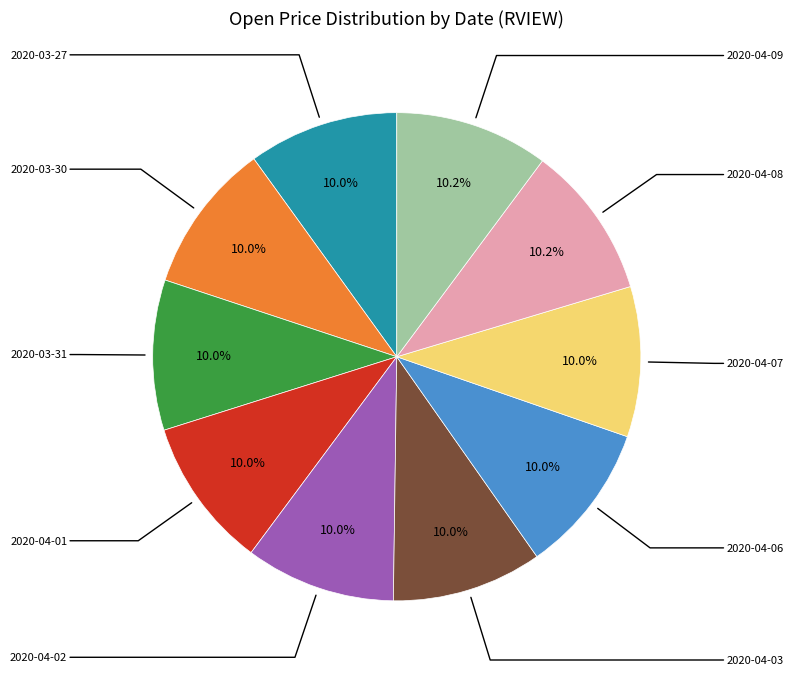

True or false: 2020-04-08 accounts for 10% of the total.

True